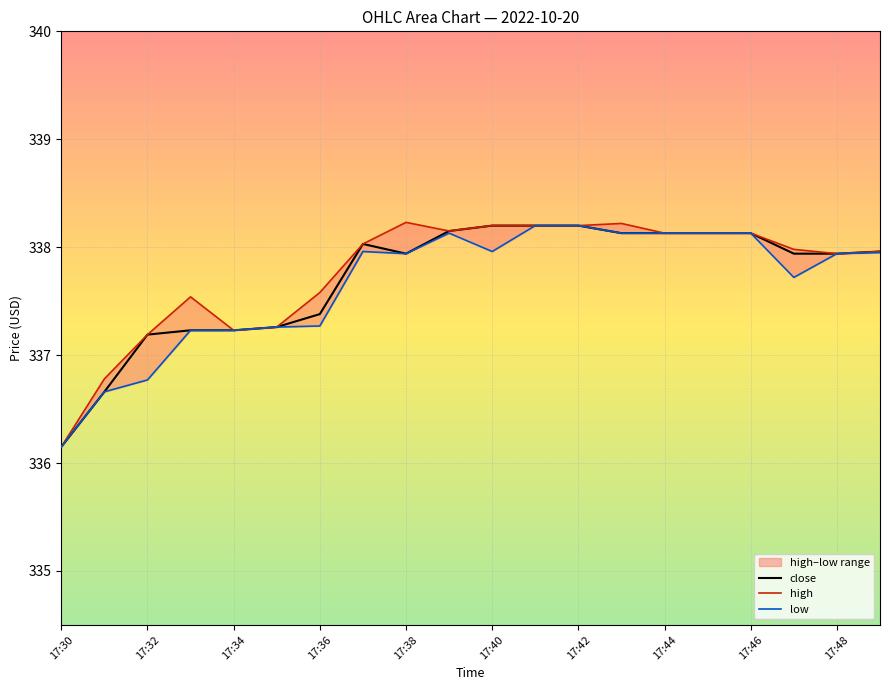

How many lines are shown in the chart?

3